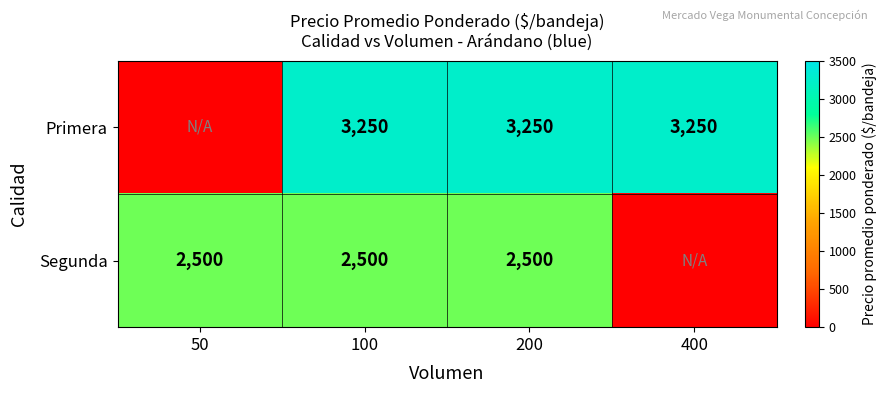

At how many categories does at least one series exceed 2173?

4